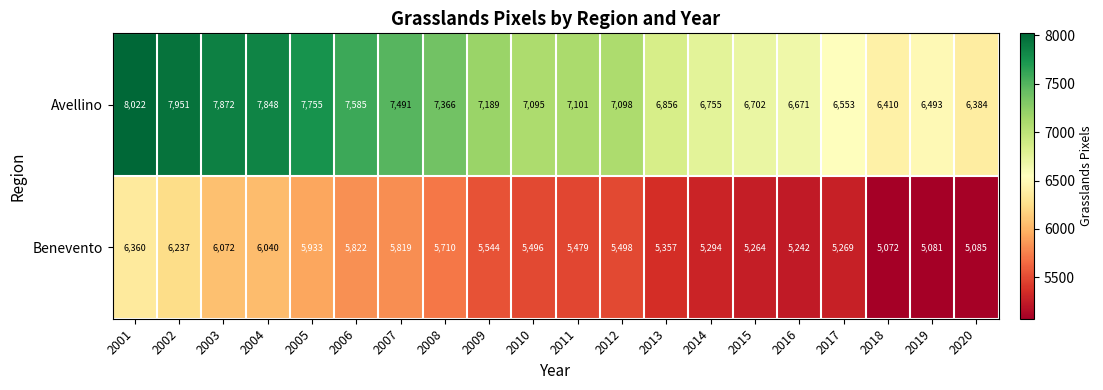

What is the difference between the Benevento values at 2001 and 2002?

123